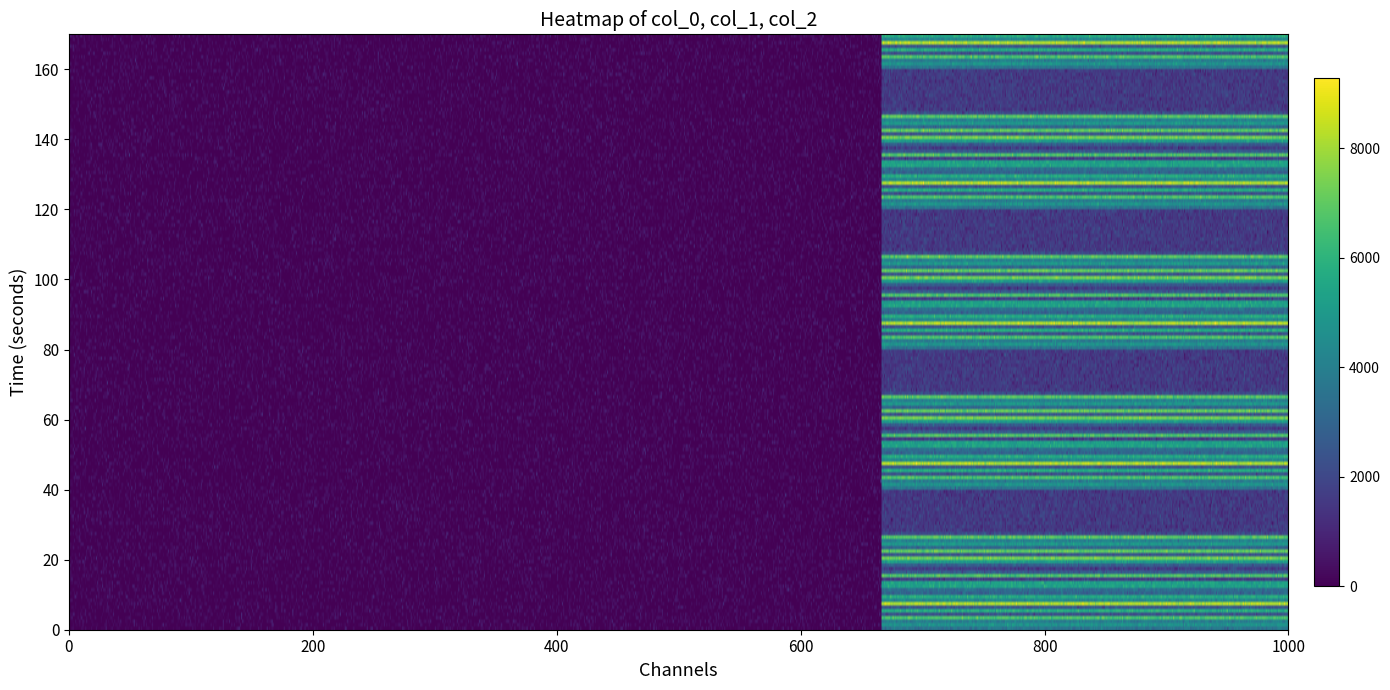

Reading right to left, extract all data points from this chart.

row_0: 3603	35	0
row_1: 4765	35	1
row_2: 3922	43	2
row_3: 6613	48	3
row_4: 2313	27	4
row_5: 5715	46	5
row_6: 2407	30	6
row_7: 8152	47	7
row_8: 4304	31	8
row_9: 5650	34	9
row_10: 3003	29	10
row_11: 3314	39	11
row_12: 5327	52	12
row_13: 5257	36	13
row_14: 1653	19	14
row_15: 6633	53	15
row_16: 2636	26	16
row_17: 1627	18	17
row_18: 2668	15	18
row_19: 5027	31	19
row_20: 7227	44	20
row_21: 2456	26	21
row_22: 6940	51	22
row_23: 3080	36	23
row_24: 4920	39	24
row_25: 4084	32	25
row_26: 6802	41	26
row_27: 2100	30	27
row_28: 1568	28	28
row_29: 1568	28	29
row_30: 1568	28	30
row_31: 1568	28	31
row_32: 1568	28	32
row_33: 1568	28	33
row_34: 1568	28	34
row_35: 1568	28	35
row_36: 1568	28	36
row_37: 1568	28	37
row_38: 1568	28	38
row_39: 1568	28	39